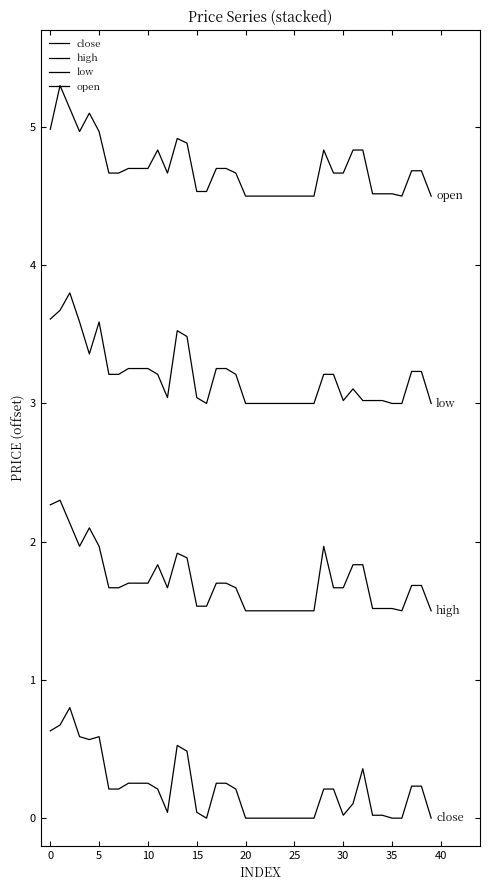

What is the label of the 22nd point from the right?

18